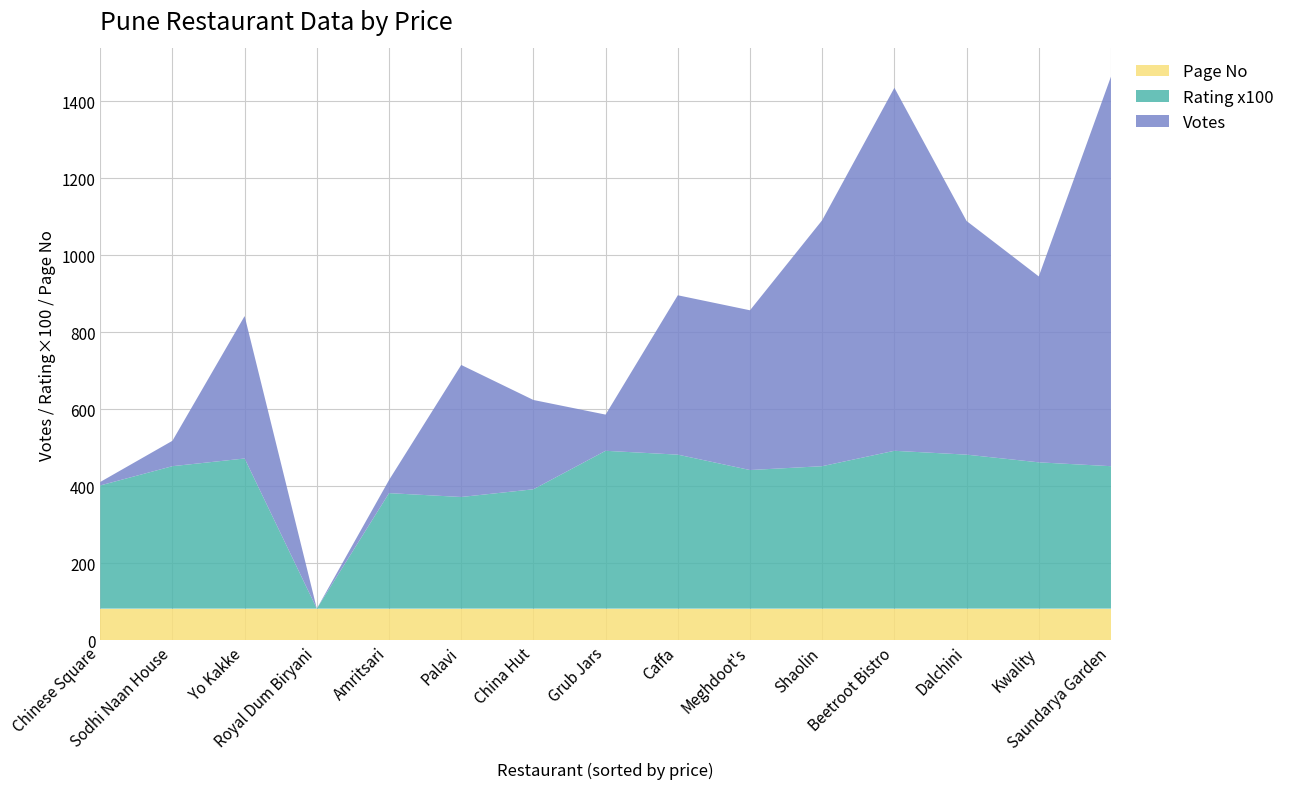

Reading left to right, extract all data points from this chart.

Votes: Royal Dum Biryani=0	Sodhi Naan House=66	Saundarya Garden=1012	Dalchini=607	Caffa=414	Grub Jars=94	Yo Kakke=370	China Hut=232	Amritsari=34	Chinese Square=9	Beetroot Bistro=943	Palavi=343	Meghdoot's=415	Shaolin=639	Kwality=483
Rating x100: Royal Dum Biryani=0	Sodhi Naan House=370	Saundarya Garden=370	Dalchini=400	Caffa=400	Grub Jars=410	Yo Kakke=390	China Hut=310	Amritsari=300	Chinese Square=320	Beetroot Bistro=410	Palavi=290	Meghdoot's=360	Shaolin=370	Kwality=380
Page No: Royal Dum Biryani=82	Sodhi Naan House=82	Saundarya Garden=82	Dalchini=82	Caffa=82	Grub Jars=82	Yo Kakke=82	China Hut=82	Amritsari=82	Chinese Square=82	Beetroot Bistro=82	Palavi=82	Meghdoot's=82	Shaolin=82	Kwality=82